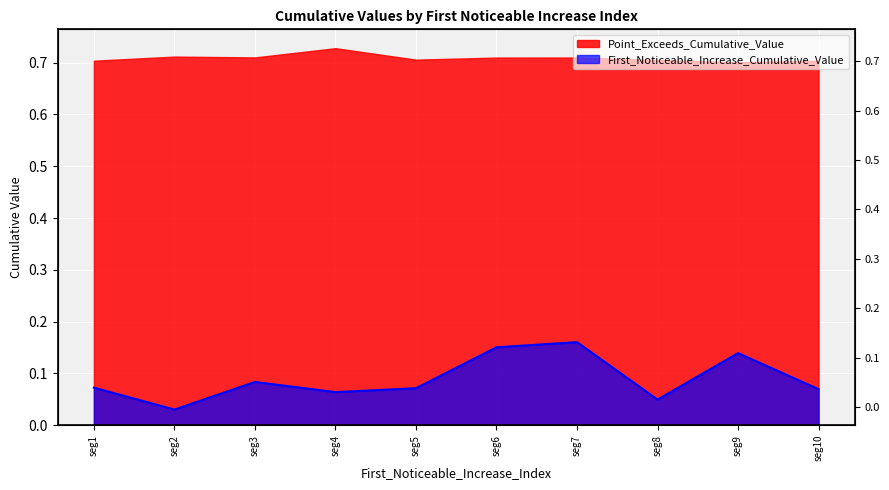

Does the chart display data point markers on the line(s)?

No